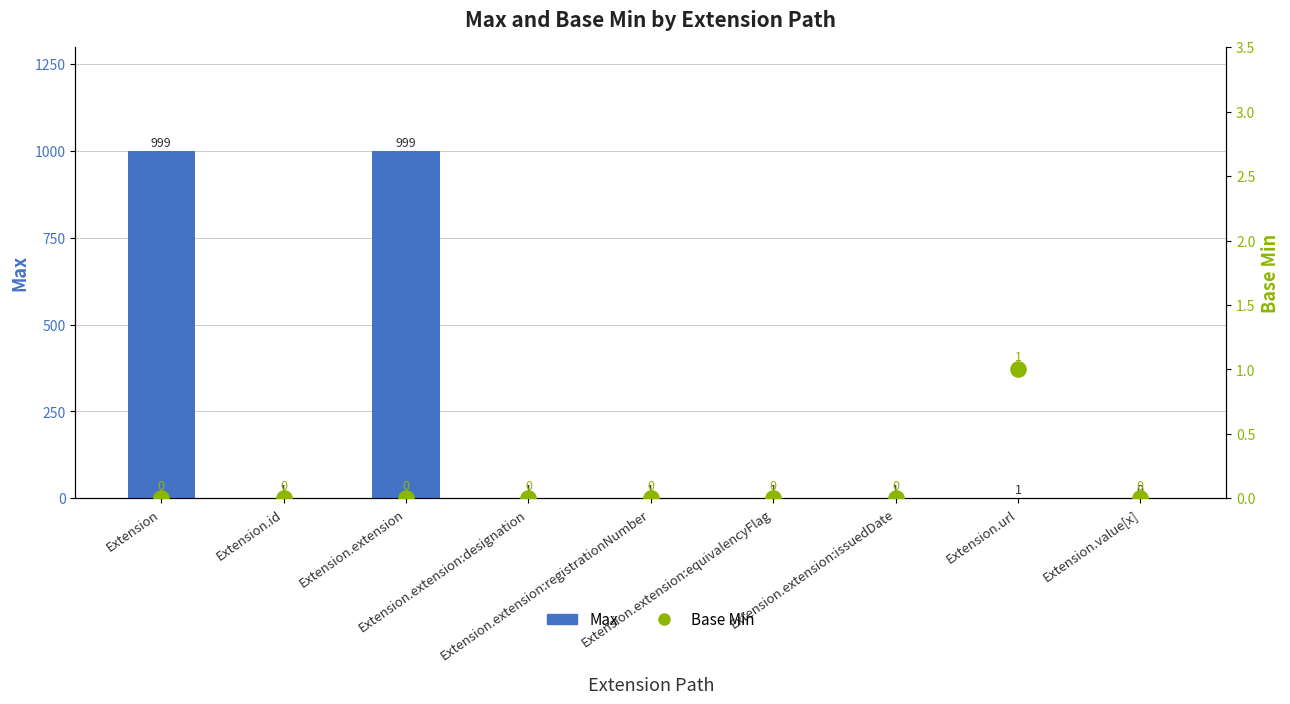

Which series has the largest total across all categories?

Max